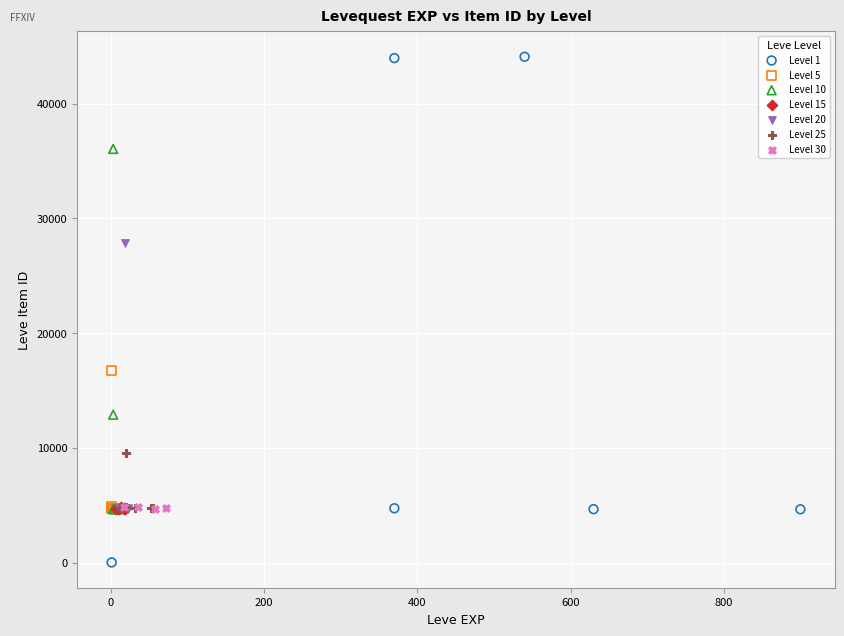

Which series contains the highest Y value?

Level 1